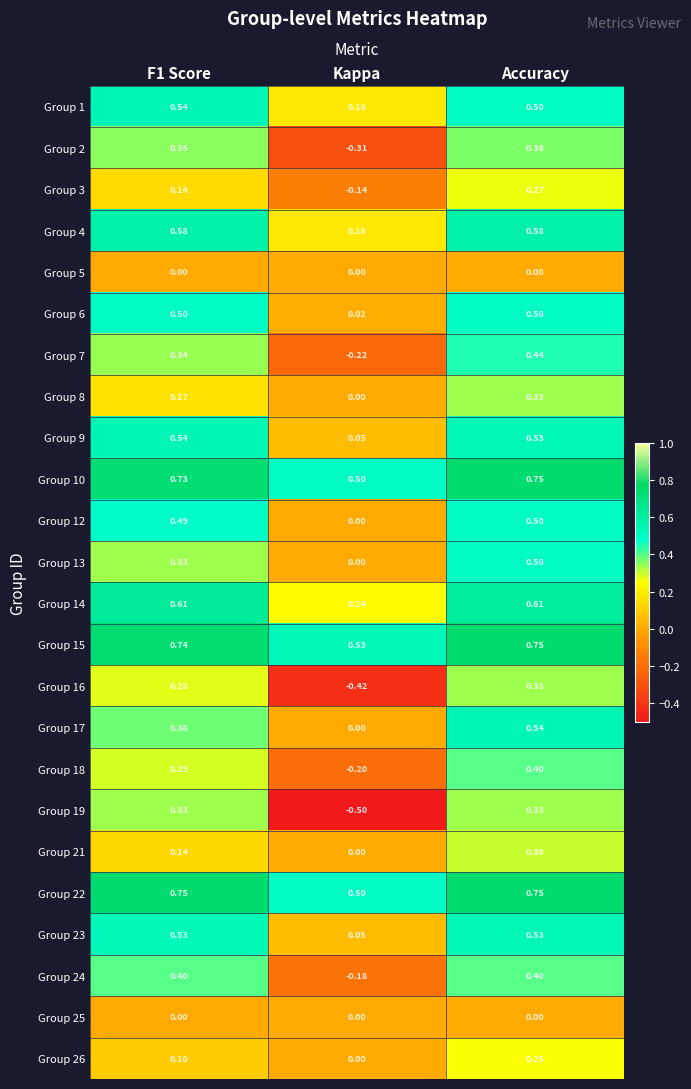

Which series has the largest range (max minus min)?

Group 19